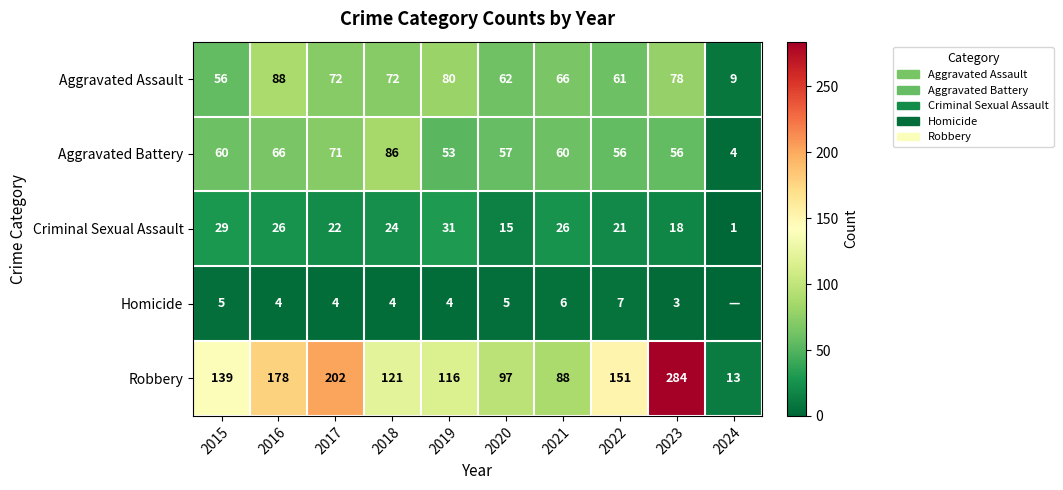

What is the approximate value of Robbery at 2021, to the nearest 50?

100